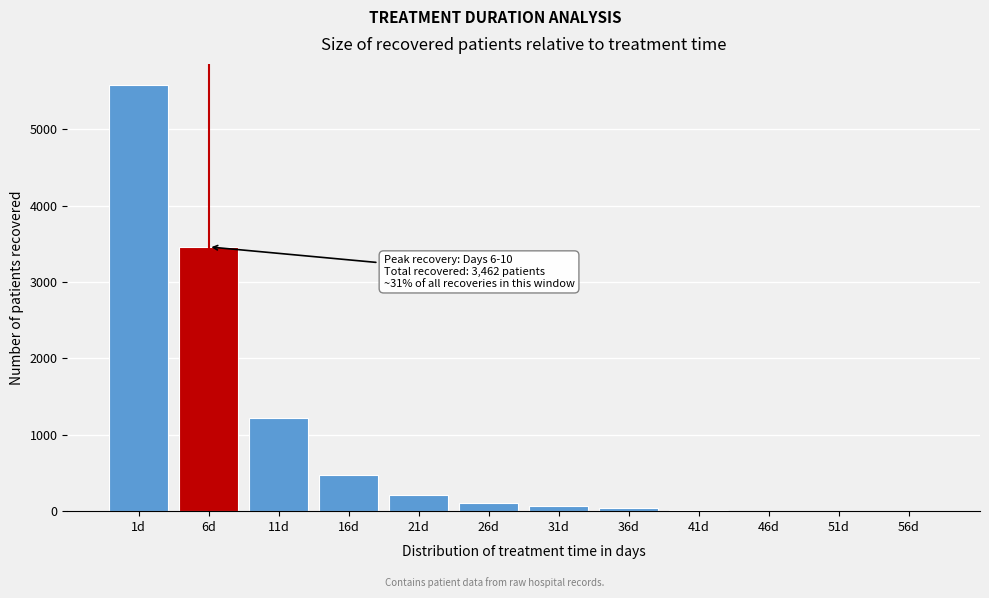

What is the maximum value shown in the chart?

5580